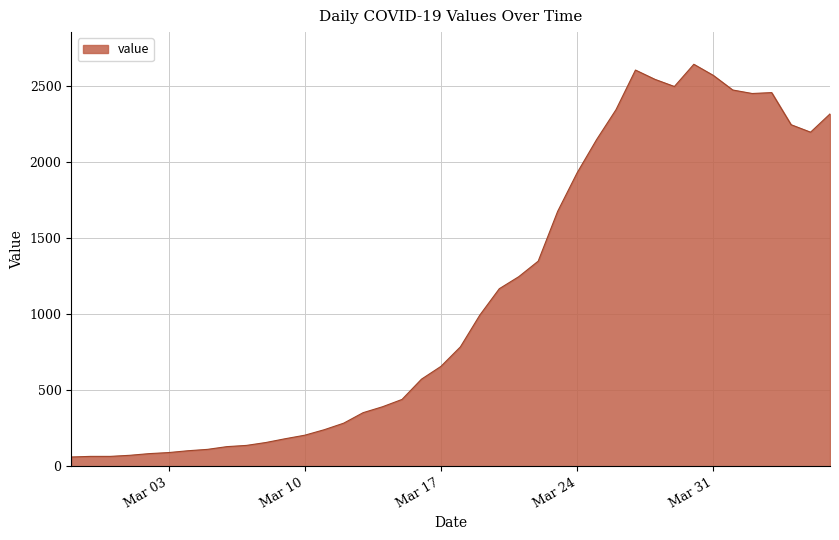

What is the greatest value displayed?

2640